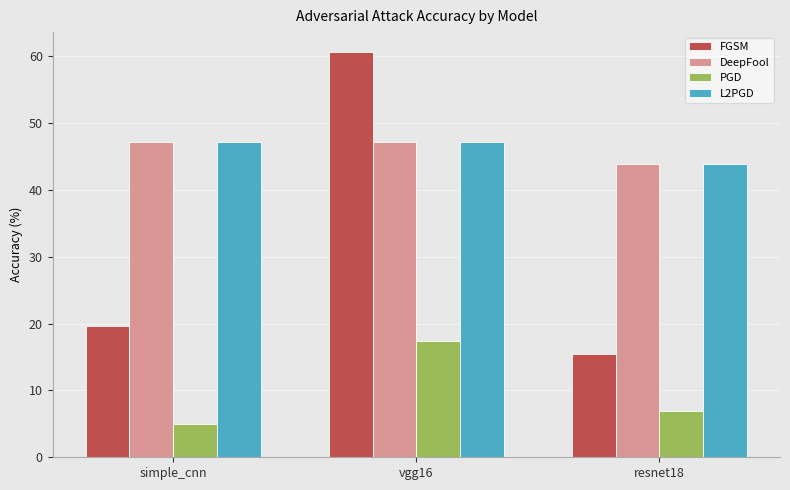

What is the spread (max minus min) of values at vgg16?

43.3